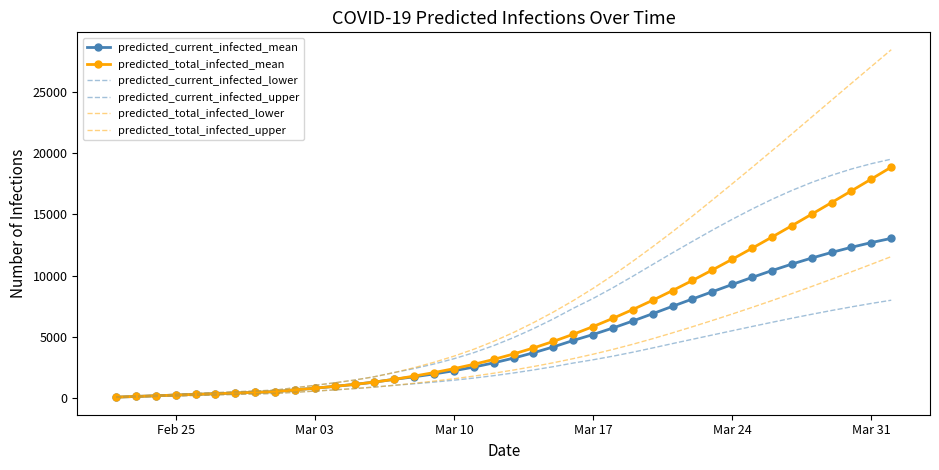

What is the difference between the maximum and second lowest values in the predicted_total_infected_upper series?

28319